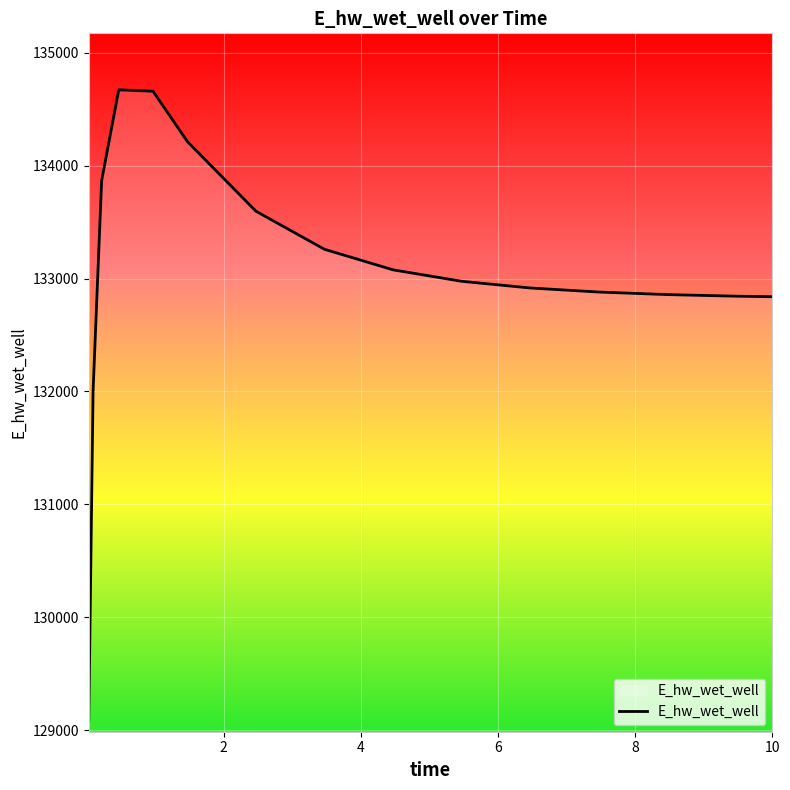

What is the minimum value shown in the chart?

129086.4